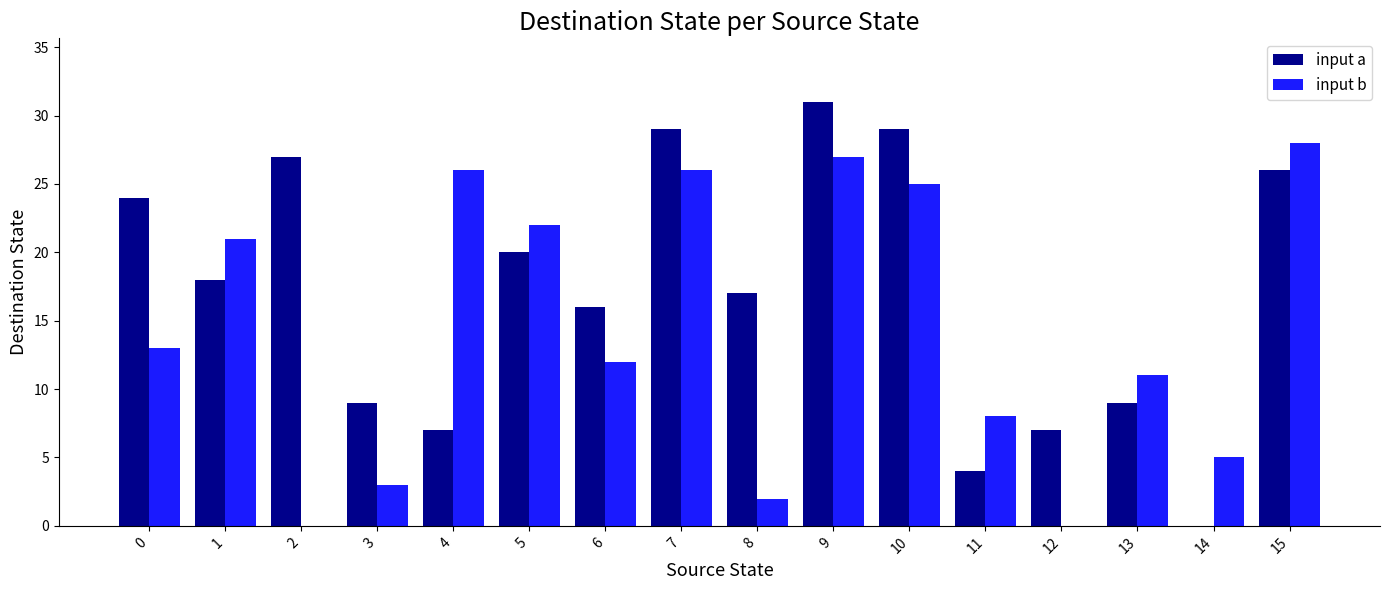

Between 10 and 11, which series saw the biggest shift?

input a